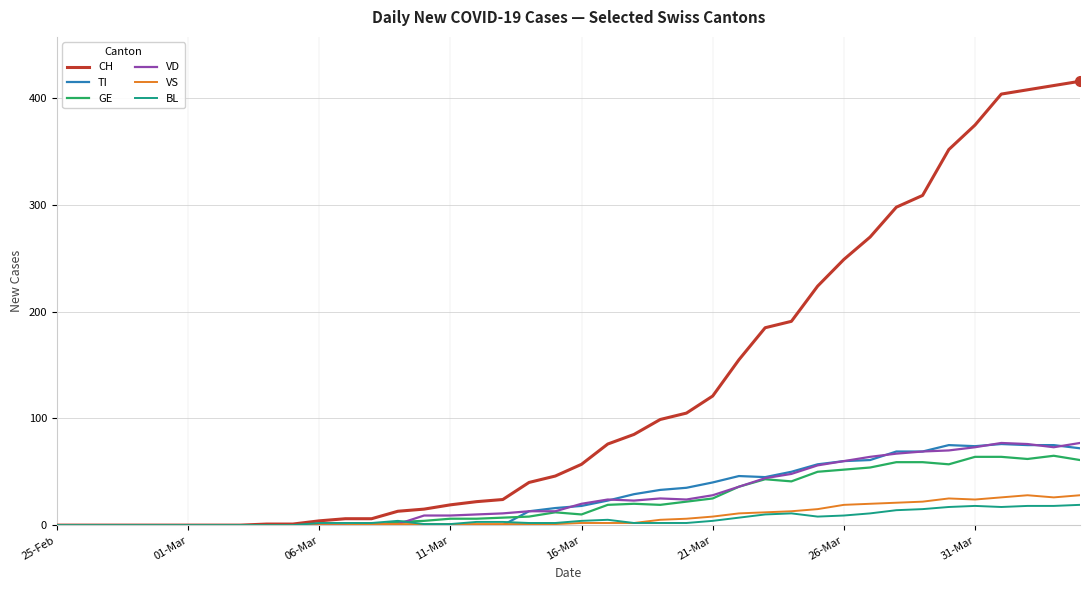

What is the highest value of the TI series?

76